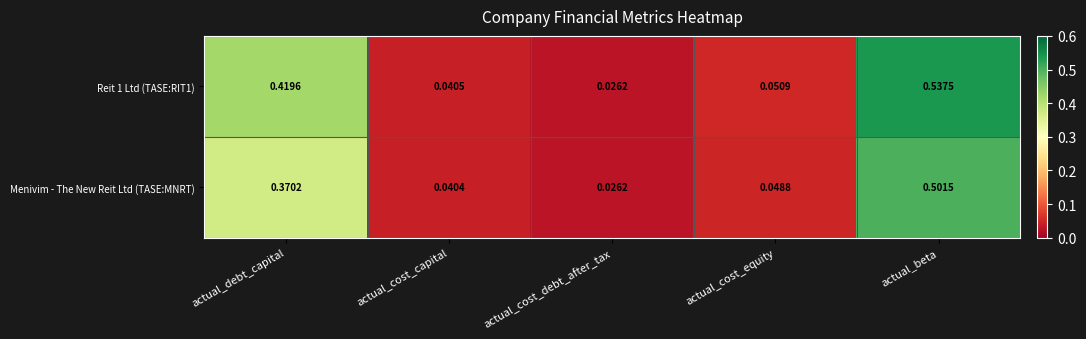

At which category does the chart reach its peak across all series?

actual_beta